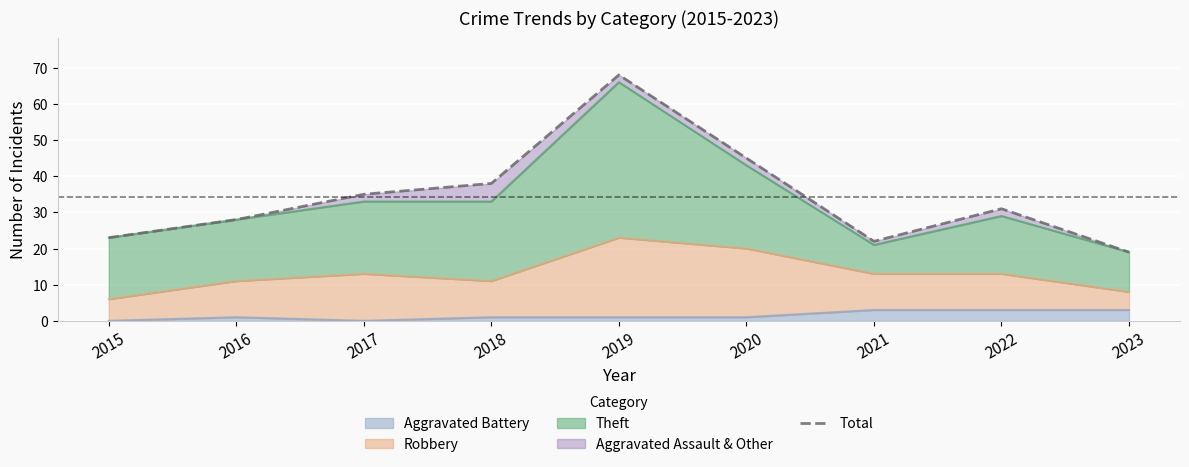

The chart shows a value of 32 at 2023. True or false?

False